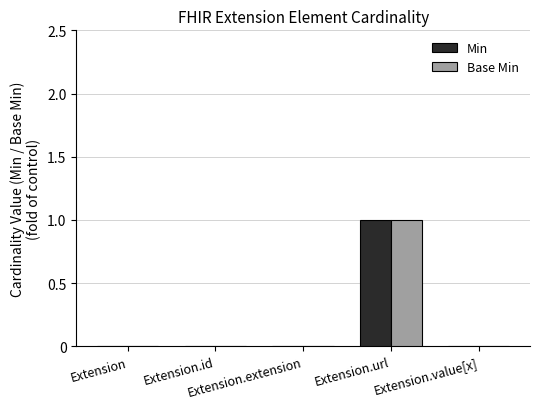

Is it true that Min equals 0 at Extension?

True